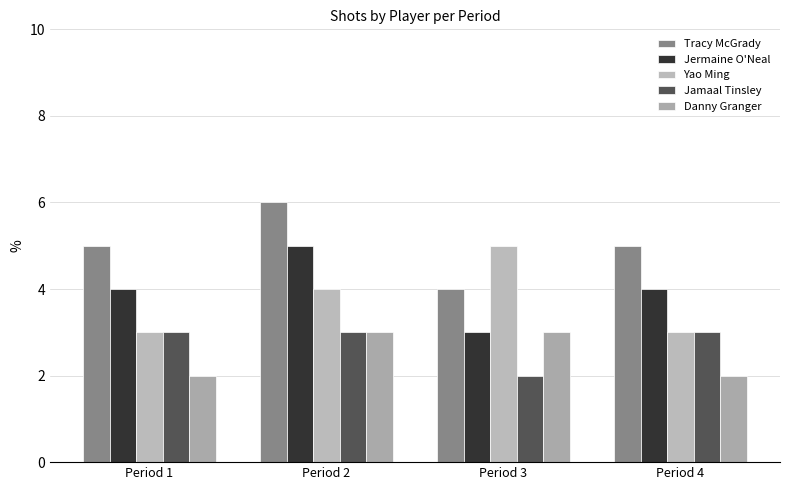

Reading left to right, list all the values displayed in this chart.

Tracy McGrady: Period 1=5	Period 2=6	Period 3=4	Period 4=5
Jermaine O'Neal: Period 1=4	Period 2=5	Period 3=3	Period 4=4
Yao Ming: Period 1=3	Period 2=4	Period 3=5	Period 4=3
Jamaal Tinsley: Period 1=3	Period 2=3	Period 3=2	Period 4=3
Danny Granger: Period 1=2	Period 2=3	Period 3=3	Period 4=2